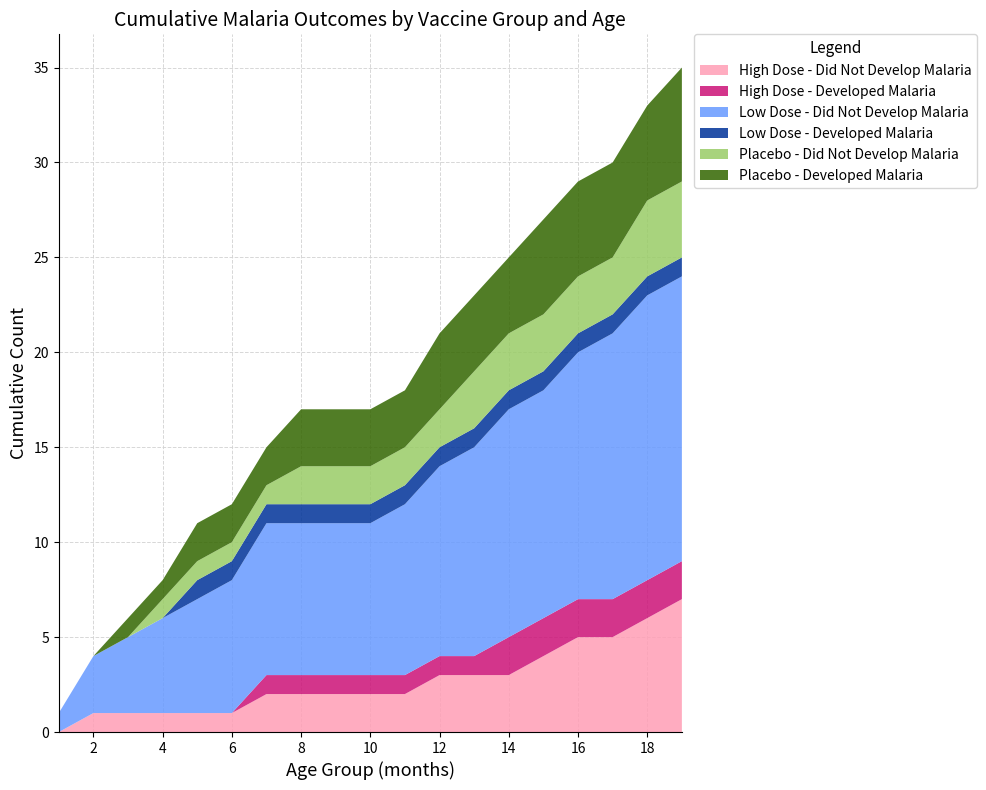

Reading left to right, what are all the values shown in this chart?

High Dose - Did Not Develop Malaria: 0	1	1	1	1	1	2	2	2	2	2	3	3	3	4	5	5	6	7
High Dose - Developed Malaria: 0	0	0	0	0	0	1	1	1	1	1	1	1	2	2	2	2	2	2
Low Dose - Did Not Develop Malaria: 1	3	4	5	6	7	8	8	8	8	9	10	11	12	12	13	14	15	15
Low Dose - Developed Malaria: 0	0	0	0	1	1	1	1	1	1	1	1	1	1	1	1	1	1	1
Placebo - Did Not Develop Malaria: 0	0	0	1	1	1	1	2	2	2	2	2	3	3	3	3	3	4	4
Placebo - Developed Malaria: 0	0	1	1	2	2	2	3	3	3	3	4	4	4	5	5	5	5	6